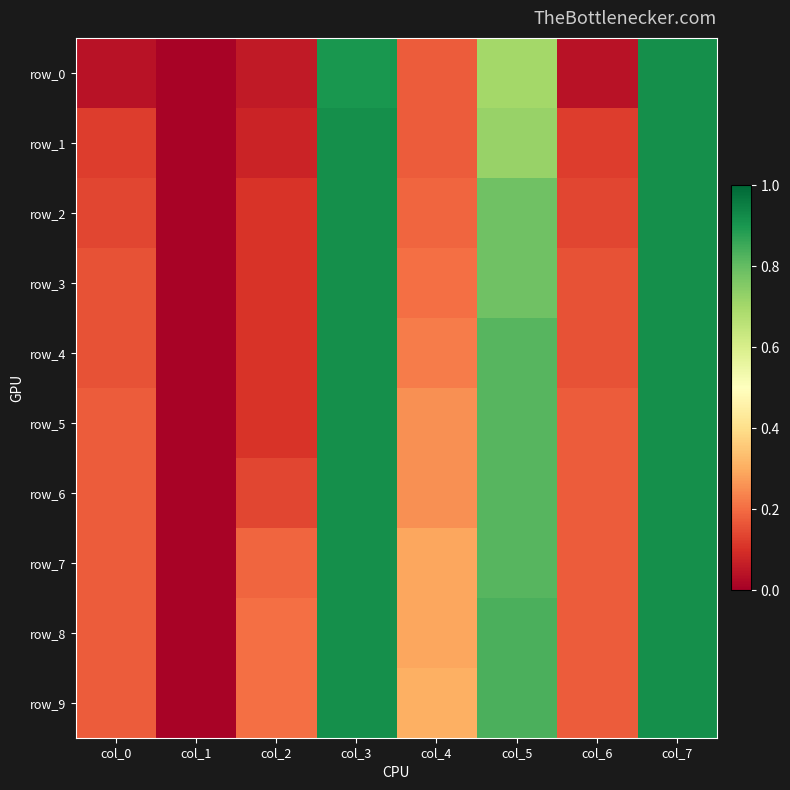

What is the difference between the row_5 values at col_2 and col_6?

0.1